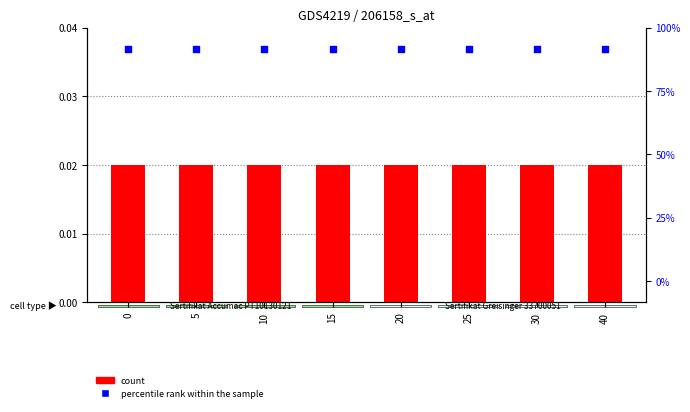

At how many categories does at least one series exceed 0?

8